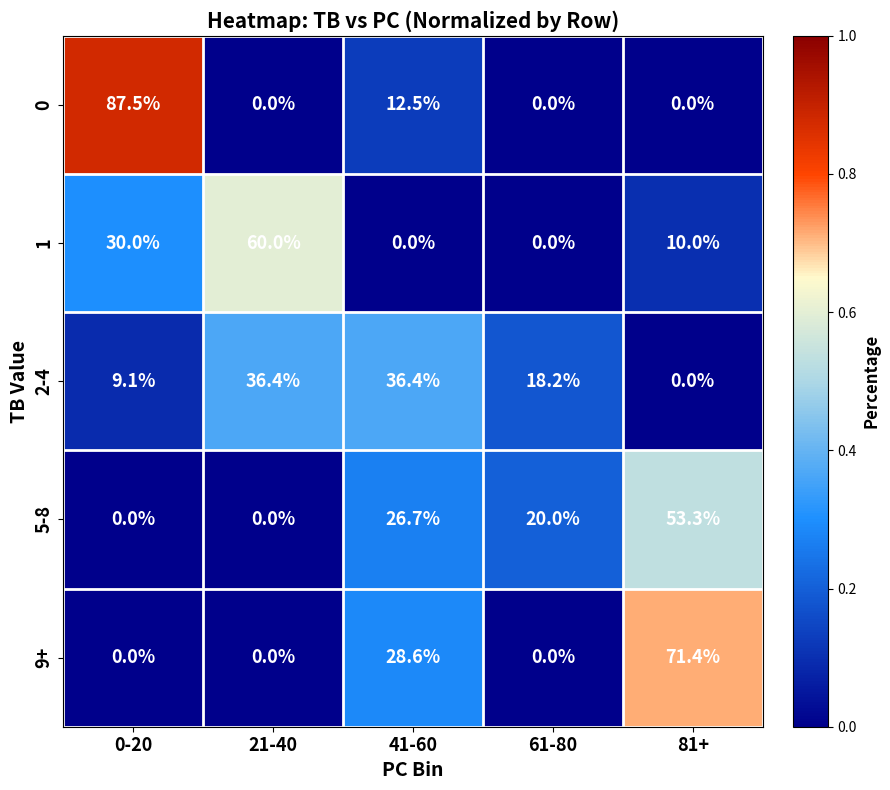

What is the difference between the 1 values at 0-20 and 21-40?

30.0